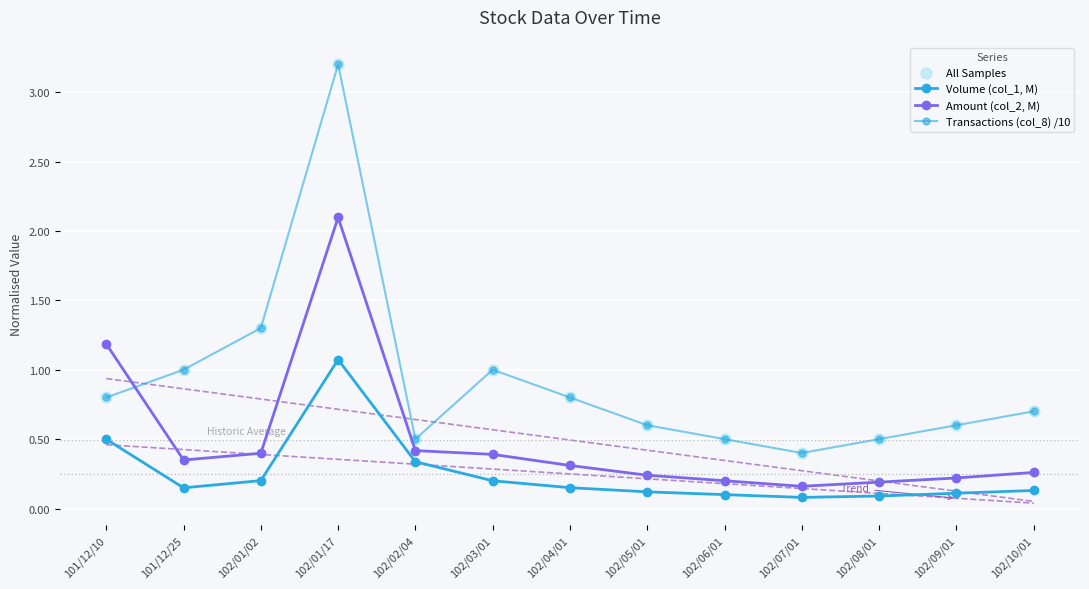

Which series has the largest total across all categories?

Transactions (col_8) /10